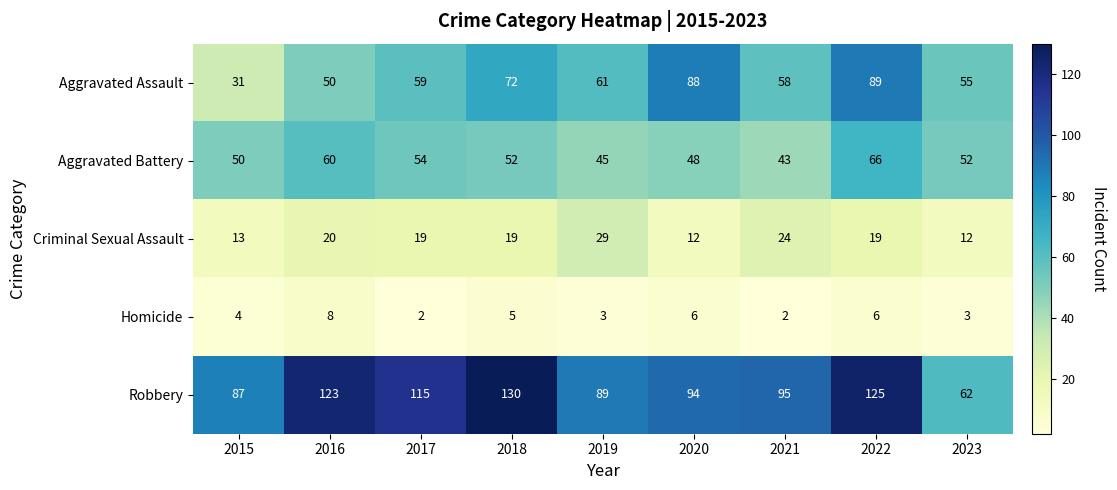

At how many categories does at least one series exceed 4?

9